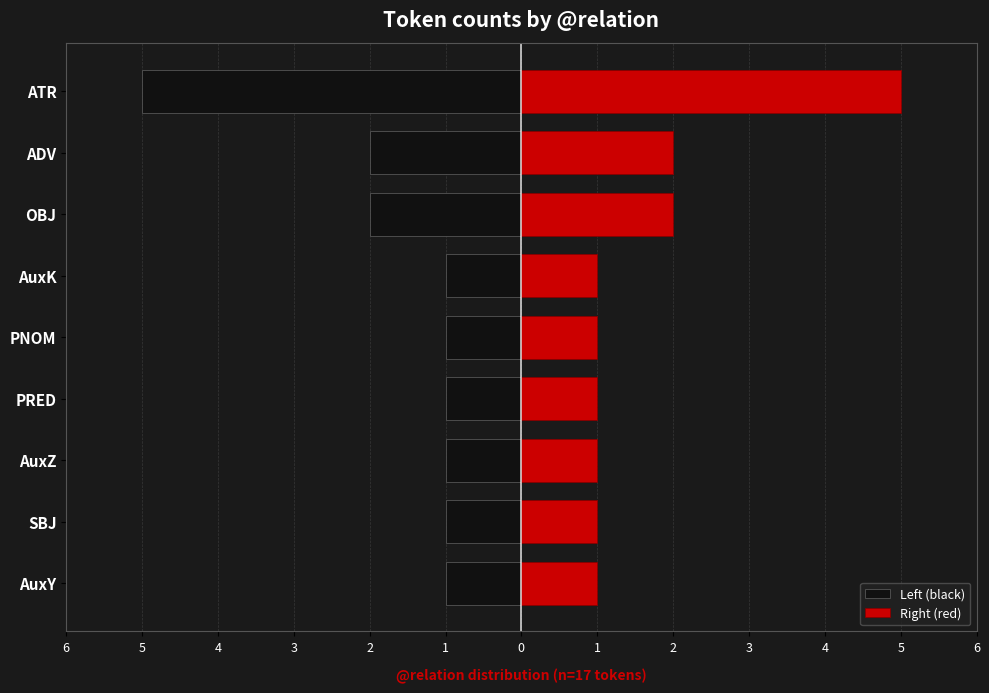

Between AuxK and AuxZ, which is larger?

AuxK